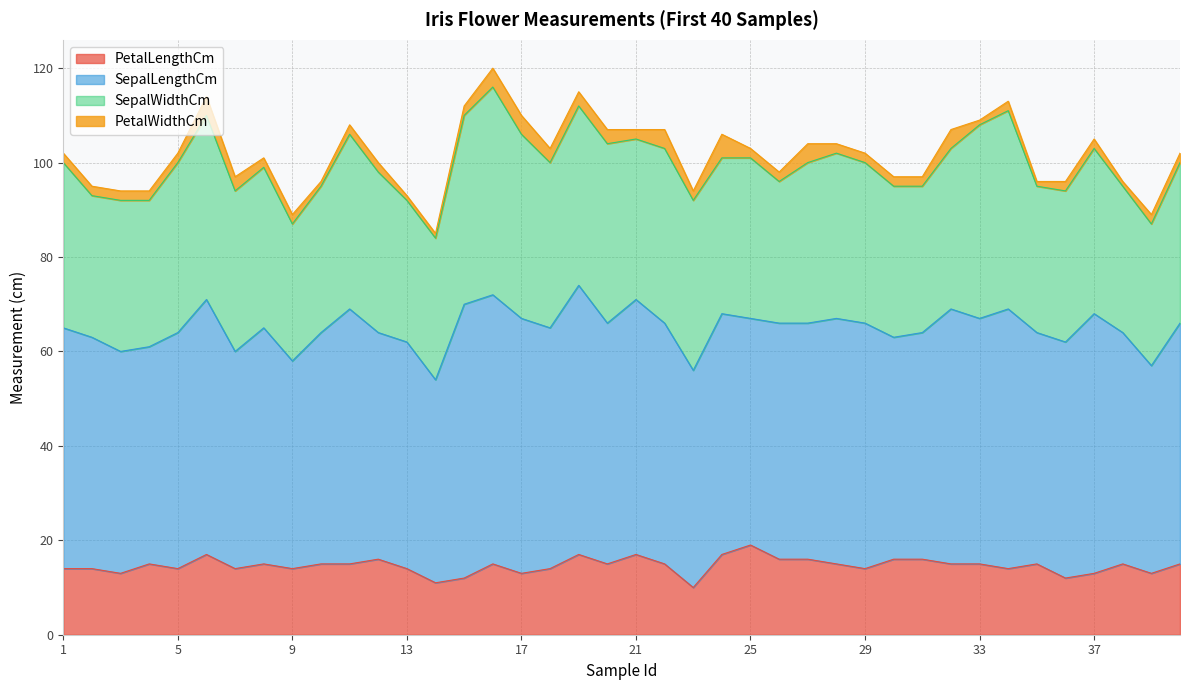

Rank the series at 21 from lowest to highest value.

PetalWidthCm, PetalLengthCm, SepalWidthCm, SepalLengthCm